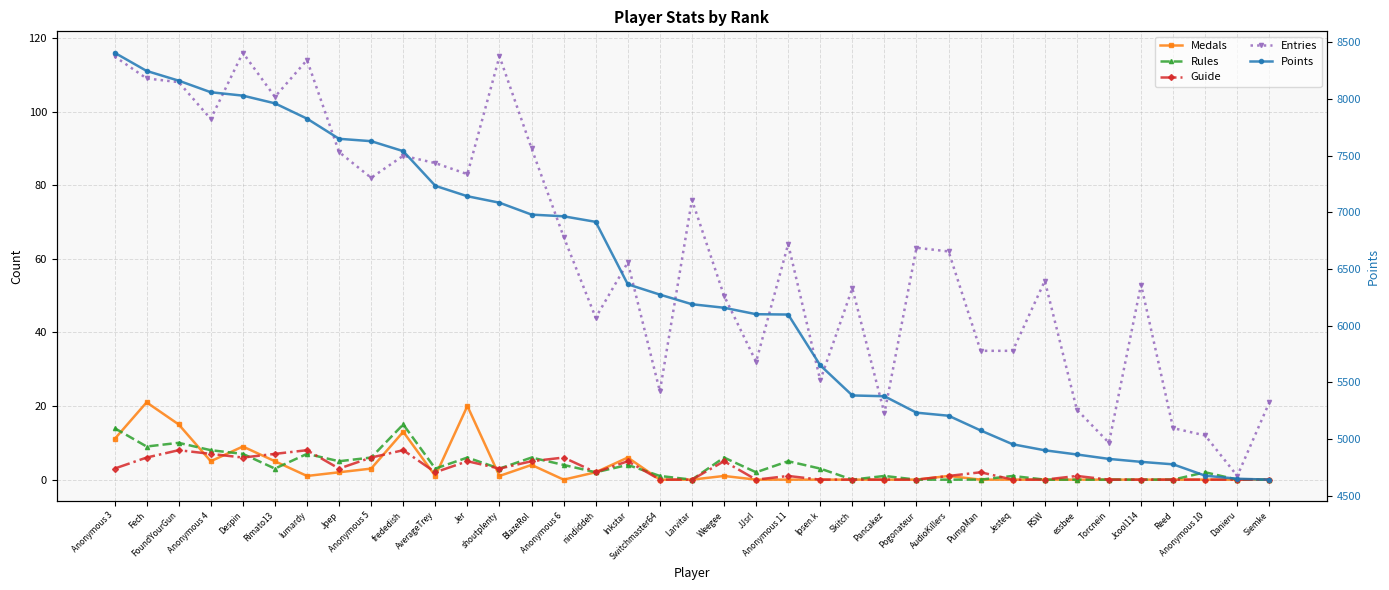

What is the value of the Rules point at the 18th from the left?

1